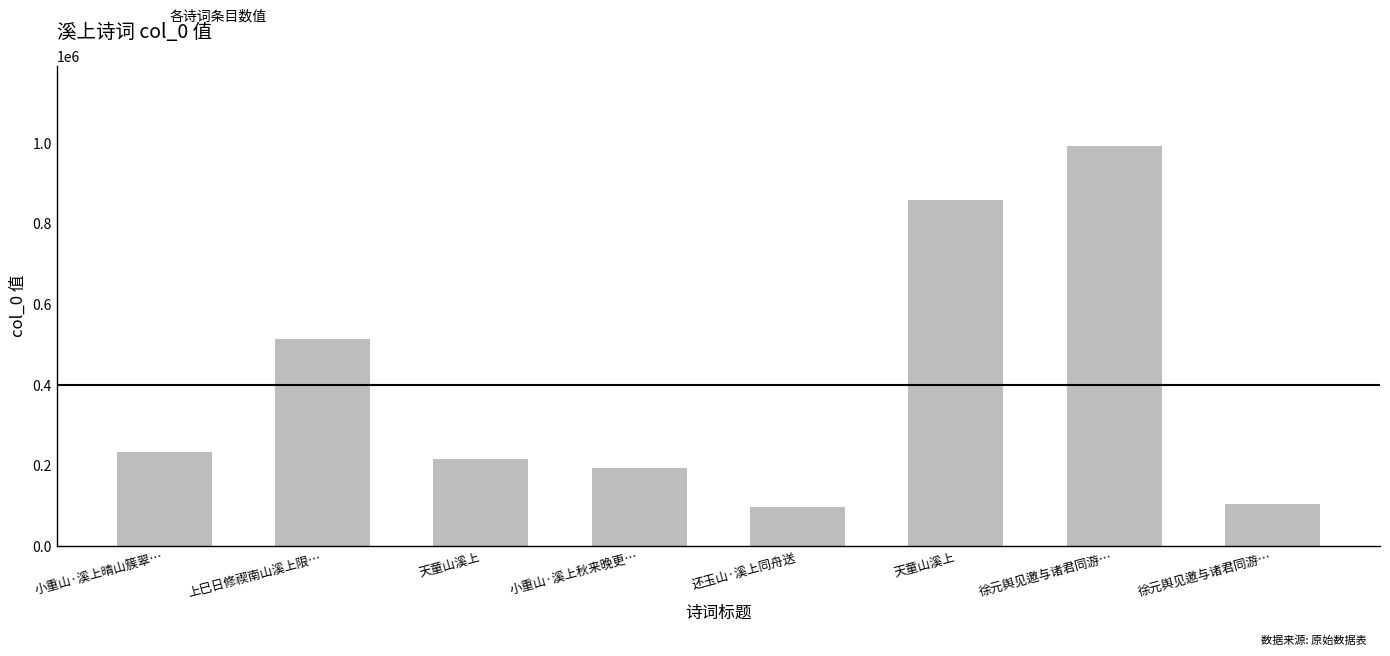

What is the value of the 5th bar from the left?

97420